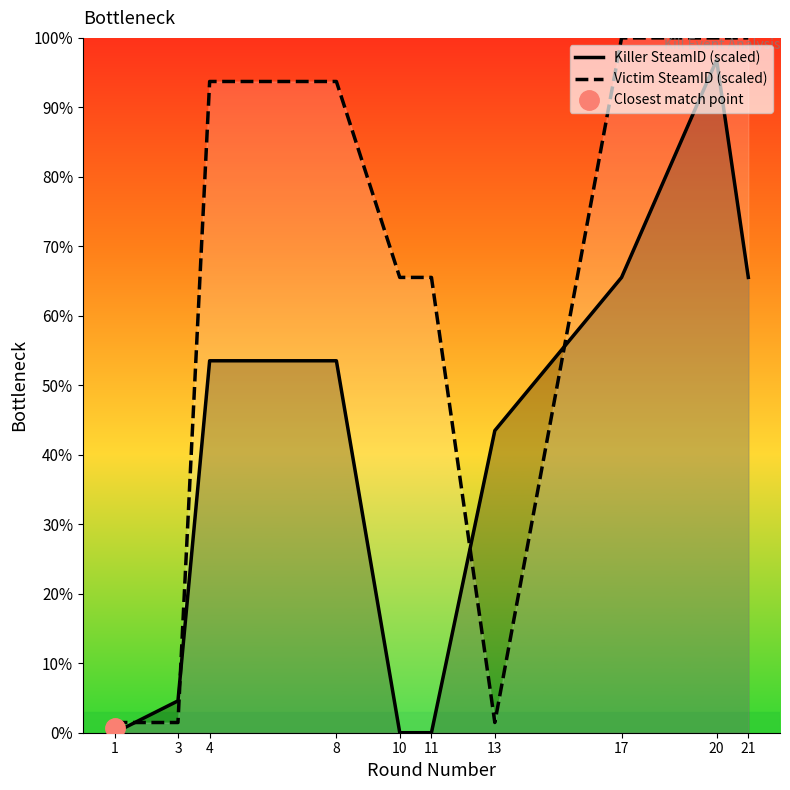

The value of Killer SteamID (scaled) at 10 is -55.7. True or false?

False